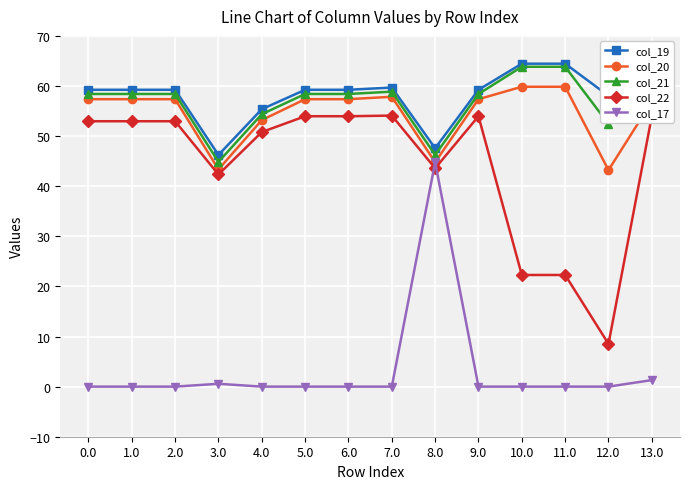

Count the number of categories in the chart.

14